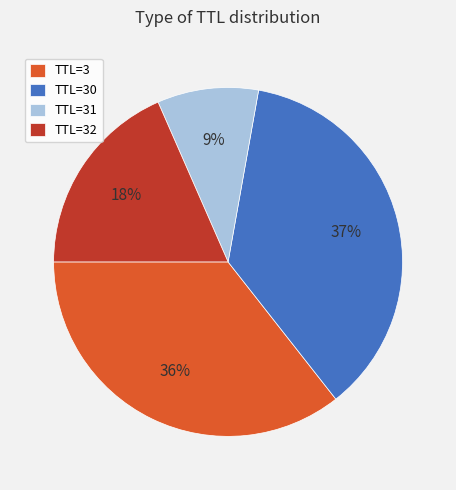

What percentage is the TTL=30 slice, to the nearest percent?

37%